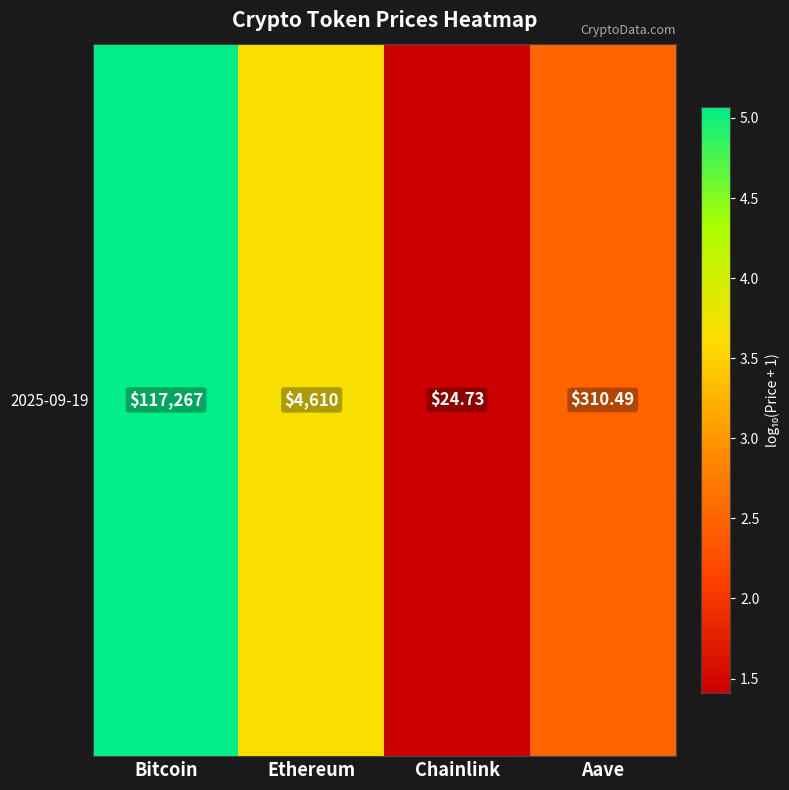

List the labels in order of value, largest first.

Bitcoin, Ethereum, Aave, Chainlink